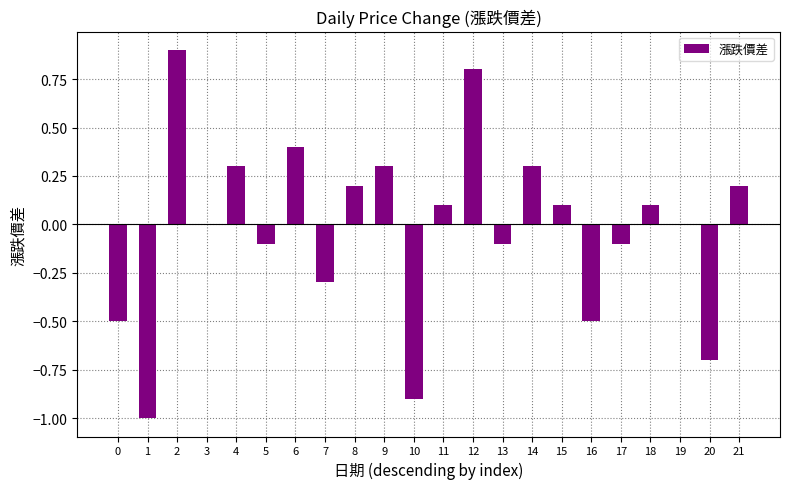

Is it true that the value at 19 is 0.0?

True